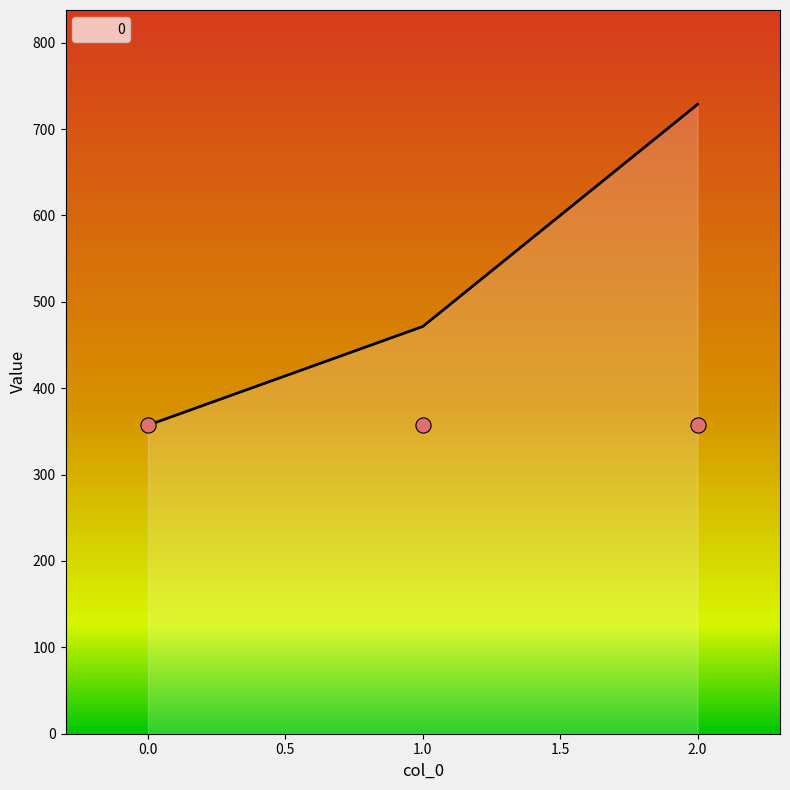

What is the ratio of the value at 2 to the value at 0?

2.0